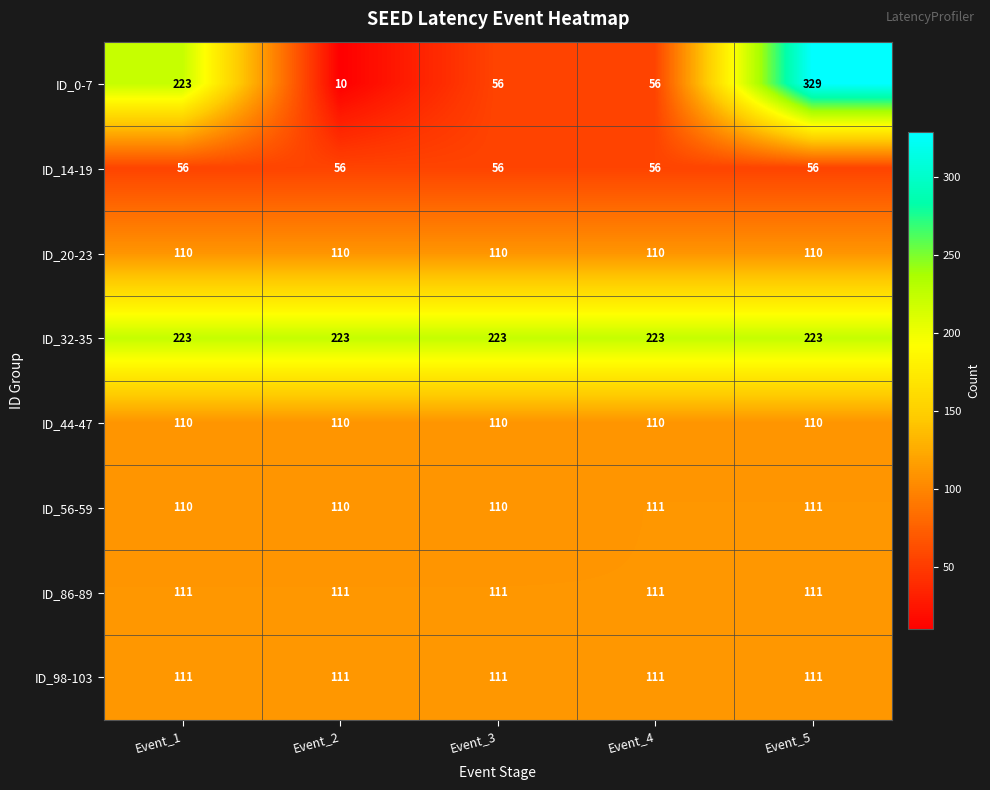

The ID_14-19 series shows 33 at Event_5. True or false?

False